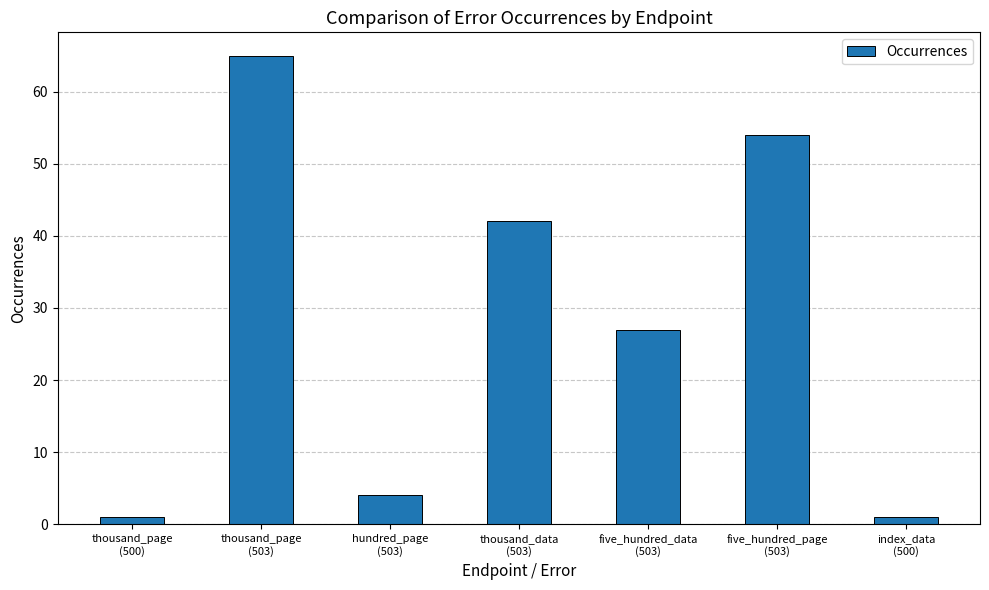

What is the sum of the values at five_hundred_data
(503) and hundred_page
(503)?

31